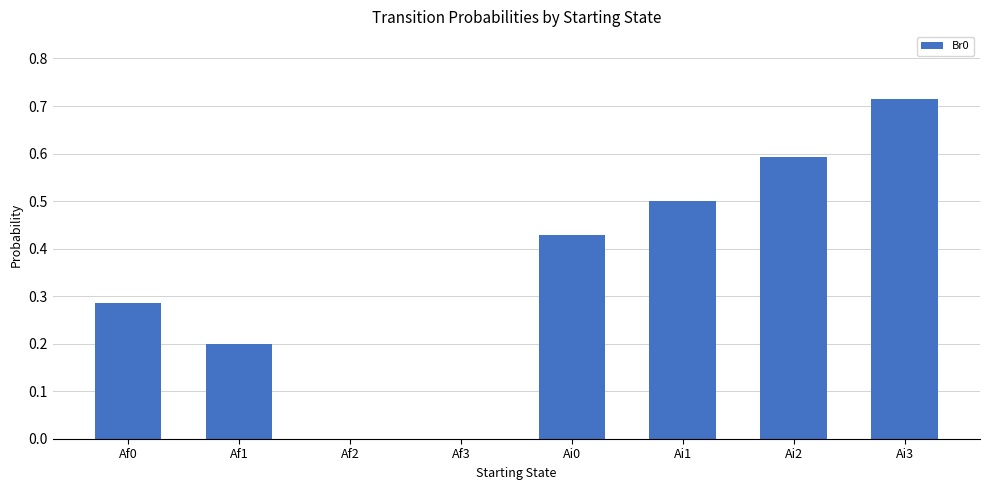

What value does the data have at Ai2?

0.6